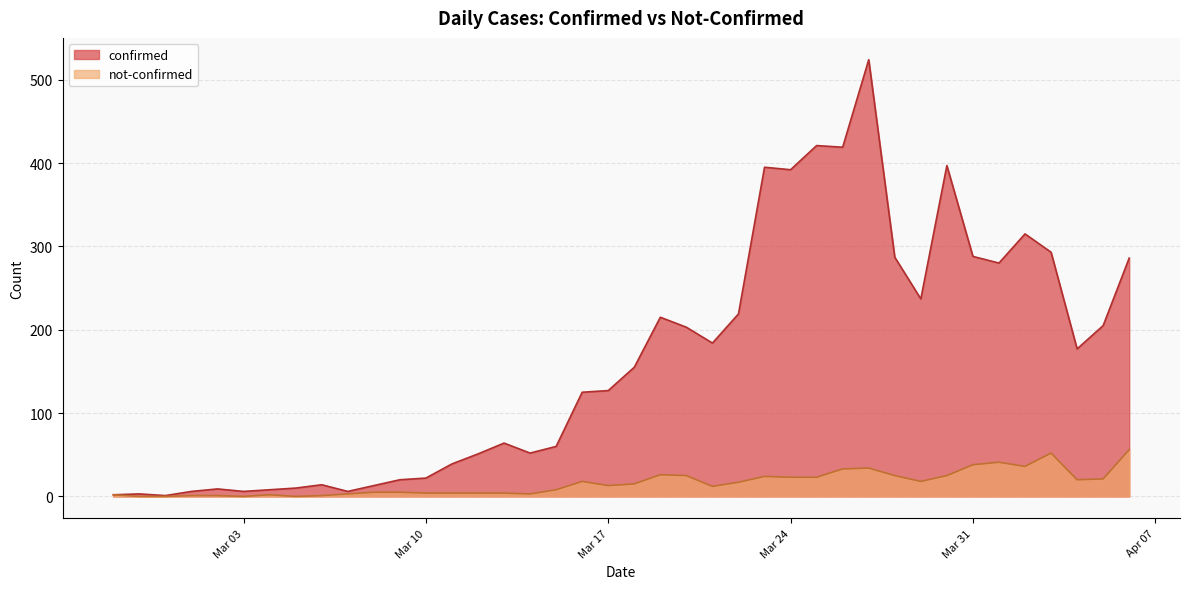

What is the highest value of the confirmed series?

524